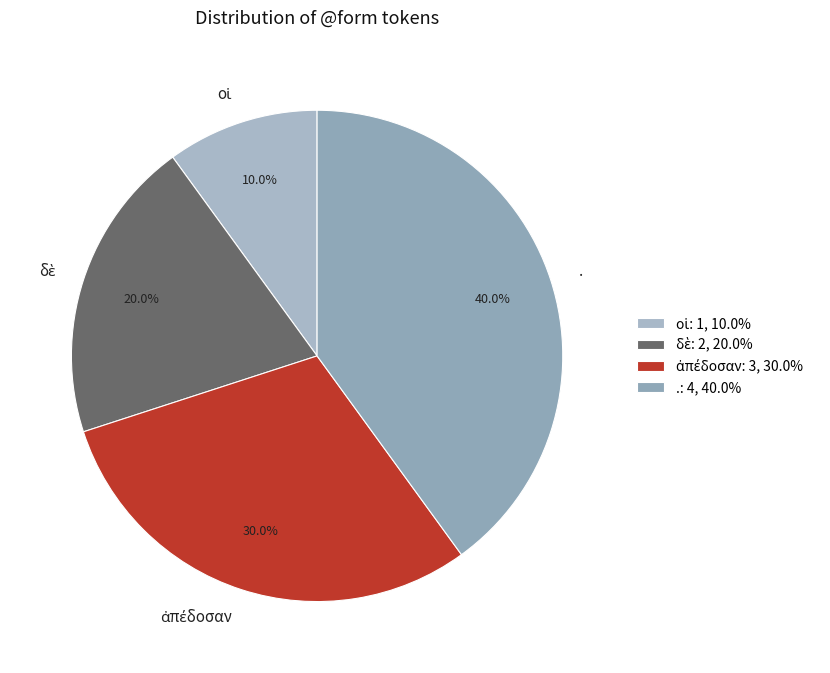

Does any single category account for the majority?

No